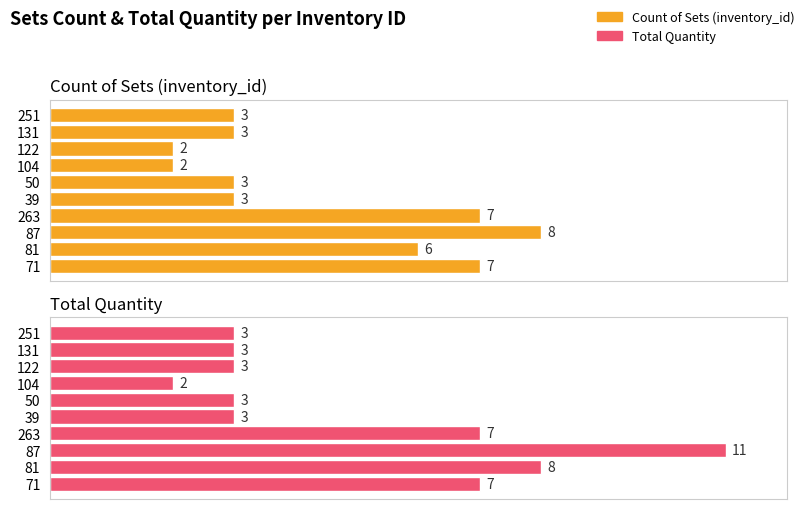

True or false: Total Quantity has a value of 1 at 6.

False